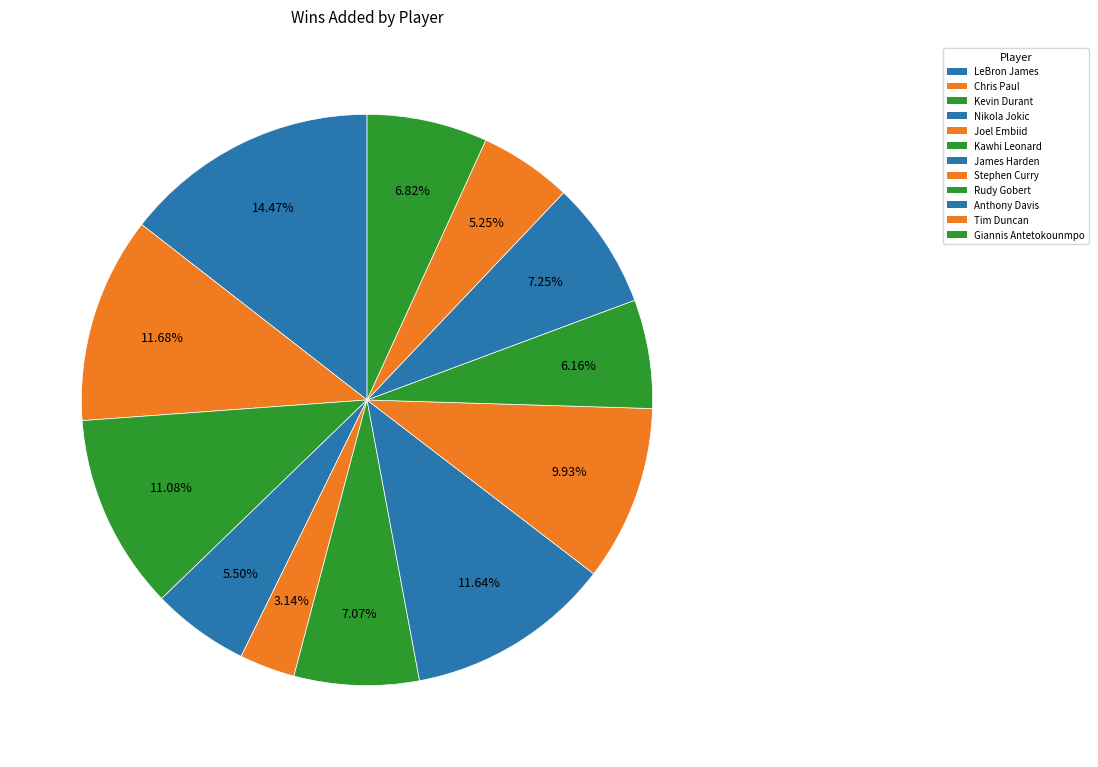

Rank the categories by value from lowest to highest.

Joel Embiid, Tim Duncan, Nikola Jokic, Rudy Gobert, Giannis Antetokounmpo, Kawhi Leonard, Anthony Davis, Stephen Curry, Kevin Durant, James Harden, Chris Paul, LeBron James